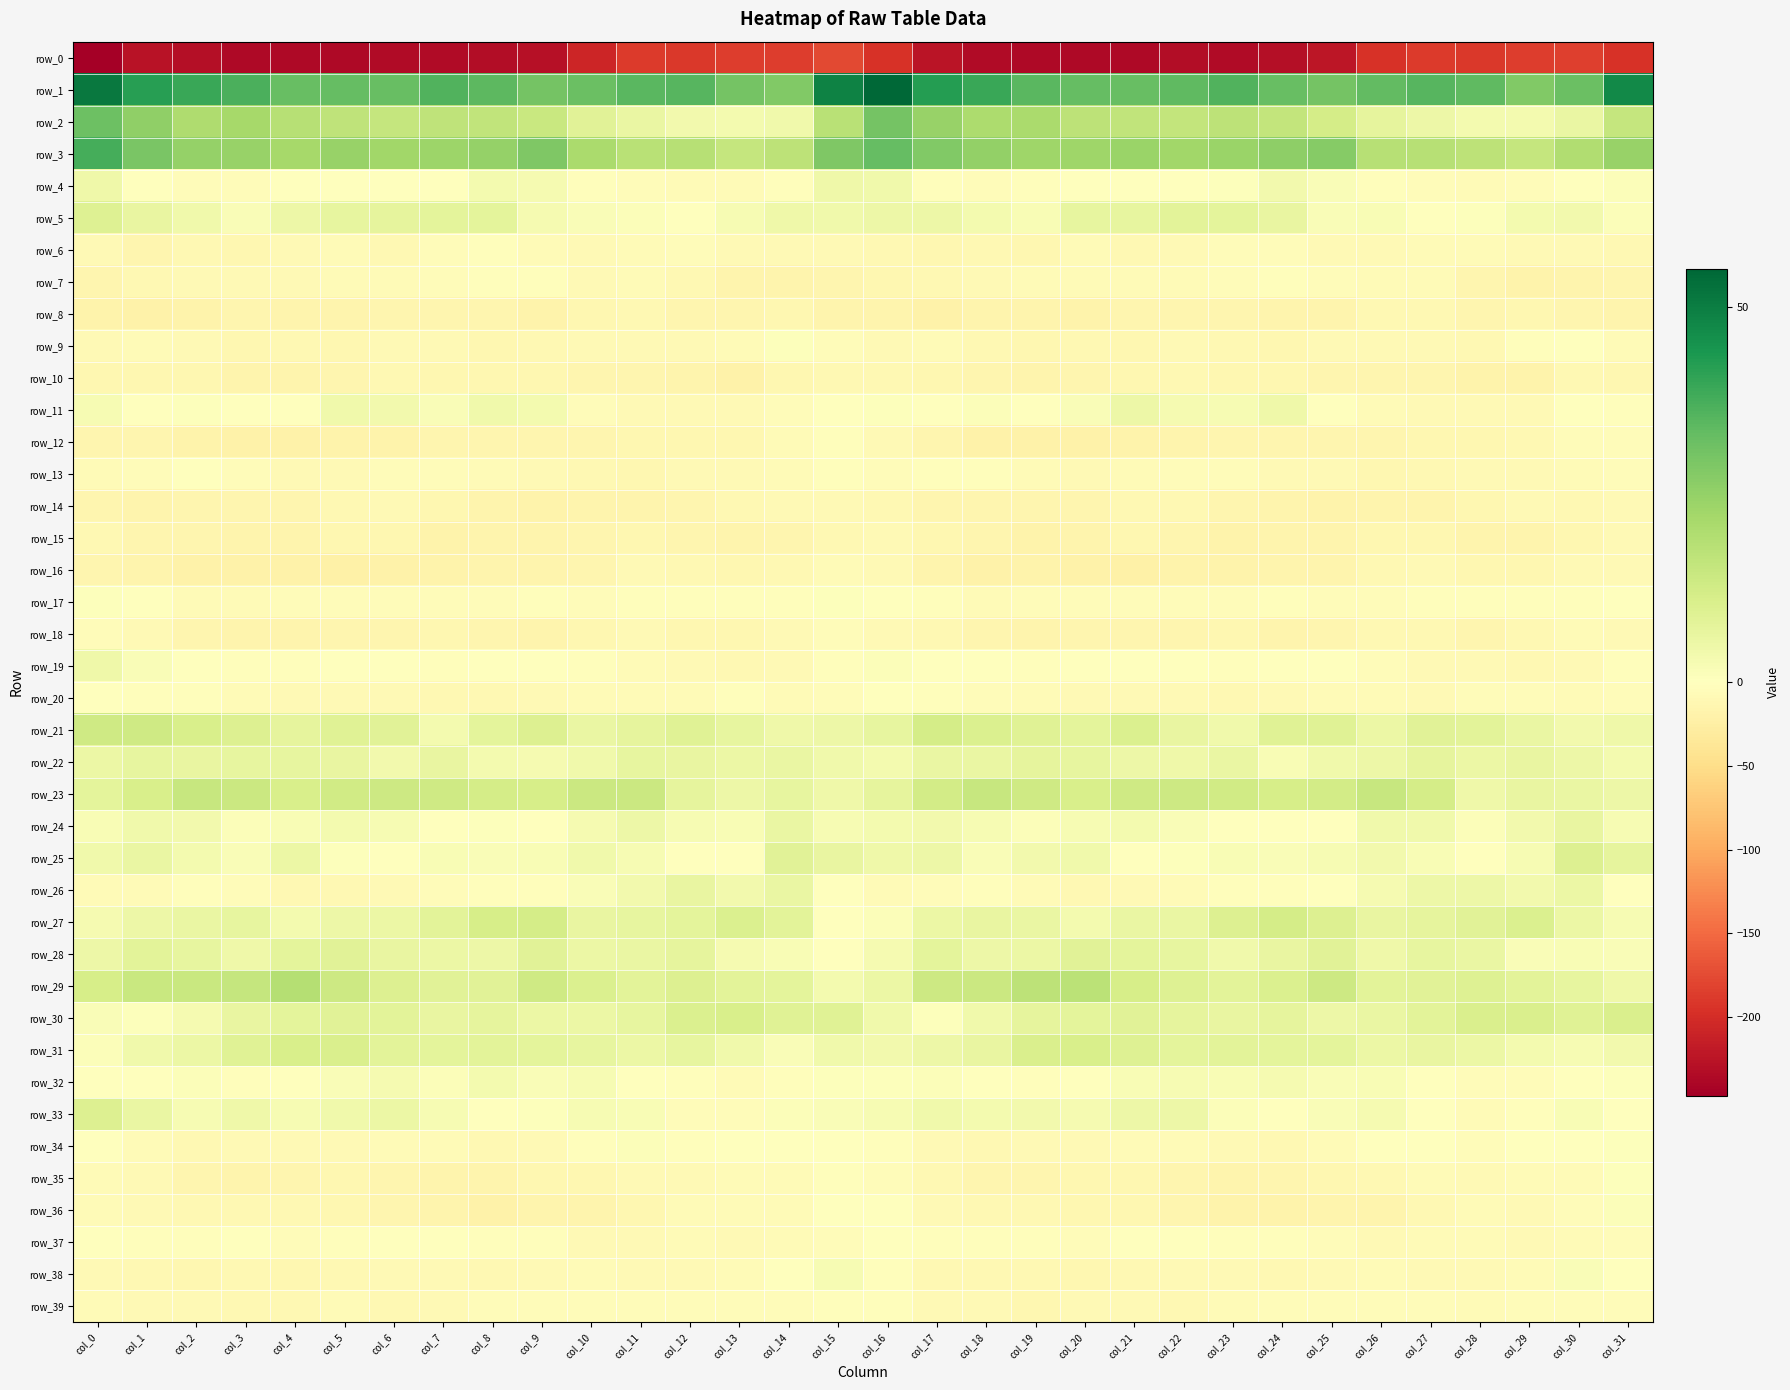

Reading right to left, transcribe all the data shown in this chart.

row_0: -196.5	-185.2	-185.9	-189.2	-187.8	-196.7	-223.0	-231.3	-234.1	-232.8	-235.6	-235.8	-236.5	-233.6	-225.5	-194.9	-177.3	-185.4	-186.7	-189.3	-188.3	-206.7	-227.7	-233.3	-233.4	-233.5	-236.2	-235.5	-236.6	-231.3	-227.2	-246.9
row_1: 47.2	32.0	28.1	33.9	35.3	33.5	30.4	32.5	36.2	34.0	32.6	32.8	34.8	39.3	42.5	55.2	49.1	28.3	30.3	35.3	34.6	32.2	30.6	34.2	36.2	32.6	33.0	32.8	36.9	39.4	42.1	51.2
row_2: 15.1	5.9	3.4	3.0	4.9	7.1	12.0	15.8	16.9	15.6	16.2	17.2	20.8	20.4	24.4	30.4	17.8	4.2	3.2	3.6	5.7	8.2	14.6	16.1	16.6	15.4	16.5	18.3	21.6	19.9	25.6	31.9
row_3: 24.4	19.5	15.3	17.1	18.5	18.3	27.5	26.0	24.1	22.6	23.7	22.9	23.0	25.2	28.1	32.9	28.5	17.2	15.5	18.2	17.8	21.1	28.8	24.8	23.6	22.6	24.3	21.8	24.5	24.9	29.7	37.6
row_4: 1.1	-0.5	-4.6	-7.6	-5.1	-3.1	1.5	3.6	0.7	-0.6	-1.3	0.2	-3.4	-4.6	-2.9	4.0	4.6	-2.0	-6.1	-7.3	-4.0	-1.9	2.9	3.1	0.4	-1.7	-0.3	-1.1	-4.4	-4.6	-1.8	4.7
row_5: 1.2	3.8	3.3	0.8	0.0	2.0	1.5	6.2	7.6	8.0	6.5	6.6	2.0	3.1	5.1	5.2	4.1	4.6	2.4	-0.2	1.3	1.3	2.6	7.5	7.7	7.3	6.7	4.8	1.6	4.0	6.0	9.2
row_6: -11.3	-9.1	-9.4	-7.0	-5.9	-8.4	-8.5	-4.3	-4.1	-8.9	-9.8	-6.4	-11.8	-10.8	-13.2	-10.6	-9.3	-8.2	-9.2	-5.7	-6.5	-9.5	-6.8	-3.7	-5.6	-10.3	-7.6	-8.2	-12.6	-10.8	-13.6	-9.1
row_7: -15.2	-16.9	-17.5	-13.6	-6.5	-7.7	-5.6	-2.4	-4.3	-7.3	-6.9	-7.4	-7.6	-9.4	-10.3	-13.2	-15.3	-16.8	-17.0	-10.0	-6.3	-7.8	-3.8	-2.9	-5.5	-7.5	-6.7	-7.8	-8.0	-9.6	-10.9	-13.6
row_8: -15.9	-14.2	-11.9	-15.4	-11.4	-11.4	-17.1	-16.3	-14.4	-14.5	-15.4	-17.8	-15.5	-16.9	-20.3	-16.8	-15.8	-12.0	-13.6	-14.0	-10.6	-12.9	-18.2	-15.3	-14.4	-14.4	-16.8	-17.3	-15.2	-18.1	-21.0	-19.2
row_9: -6.2	0.3	-3.7	-9.9	-8.1	-8.1	-9.5	-11.6	-10.0	-8.6	-11.8	-11.4	-13.2	-10.9	-6.4	-7.8	-3.9	0.8	-7.2	-9.1	-8.1	-8.3	-10.5	-11.7	-8.9	-9.6	-12.3	-11.5	-13.5	-8.4	-6.1	-9.3
row_10: -12.3	-11.2	-18.0	-17.9	-14.7	-15.4	-14.1	-13.4	-12.2	-10.9	-12.2	-15.1	-17.3	-13.6	-12.9	-11.0	-10.9	-13.1	-19.5	-15.5	-15.4	-14.9	-13.5	-13.2	-11.6	-10.8	-13.6	-15.6	-17.1	-12.3	-13.4	-12.7
row_11: -2.4	-1.9	-8.2	-9.4	-8.9	-6.7	-0.3	4.6	2.2	2.6	4.9	1.4	-0.0	0.9	0.2	0.7	-0.7	-4.3	-9.1	-8.8	-8.5	-5.2	3.1	4.0	1.7	3.9	4.1	0.2	0.3	0.7	0.1	2.2
row_12: -4.6	-4.9	-11.6	-13.4	-12.8	-14.3	-13.9	-14.2	-14.4	-17.2	-18.5	-20.7	-21.1	-19.8	-13.5	-8.7	-3.6	-7.3	-12.9	-12.8	-13.3	-14.6	-13.6	-14.4	-15.0	-18.0	-19.3	-21.1	-21.0	-17.7	-13.5	-15.0
row_13: -4.1	-6.7	-8.9	-8.8	-11.3	-11.7	-7.8	-8.0	-4.9	-4.7	-7.1	-8.8	-6.0	-2.2	-2.2	-4.4	-3.6	-7.4	-9.1	-9.5	-11.9	-10.6	-7.8	-7.0	-4.1	-5.3	-8.3	-8.2	-4.4	-1.3	-5.0	-7.3
row_14: -8.2	-10.3	-8.7	-13.0	-16.6	-16.1	-17.5	-16.8	-14.0	-10.8	-9.8	-14.0	-14.3	-13.6	-15.4	-10.1	-9.2	-8.9	-9.9	-14.8	-16.5	-16.3	-18.2	-15.5	-13.0	-9.4	-11.5	-14.7	-13.8	-14.2	-16.9	-14.1
row_15: -8.3	-12.8	-16.4	-16.8	-12.8	-12.4	-15.7	-16.2	-18.2	-14.7	-11.9	-15.6	-17.6	-14.7	-13.3	-8.5	-10.5	-13.9	-17.2	-15.1	-11.9	-14.0	-16.0	-16.7	-17.7	-12.6	-13.0	-16.9	-16.7	-14.6	-13.5	-11.2
row_16: -7.8	-9.1	-11.9	-13.2	-8.7	-11.1	-17.2	-16.2	-17.7	-19.0	-21.4	-20.8	-19.3	-19.8	-16.2	-9.3	-7.6	-10.4	-12.6	-11.5	-8.7	-13.9	-16.7	-16.6	-18.4	-19.4	-21.8	-20.1	-19.6	-19.3	-15.8	-15.0
row_17: -1.3	-2.0	-2.5	-2.7	-2.4	-4.1	-4.0	-3.0	-4.6	-5.6	-4.7	-4.0	-4.9	-7.3	-3.1	-0.4	0.4	-2.9	-2.4	-2.5	-3.0	-4.4	-3.0	-4.1	-4.9	-5.4	-4.6	-4.1	-6.1	-6.4	-1.5	0.7
row_18: -8.5	-6.8	-10.9	-14.3	-9.9	-10.3	-14.9	-15.7	-12.5	-14.6	-14.3	-15.0	-17.0	-15.4	-11.0	-7.8	-5.6	-8.1	-12.9	-13.2	-9.1	-11.9	-15.6	-14.9	-12.4	-15.1	-13.7	-16.7	-16.6	-14.1	-8.8	-3.9
row_19: -3.6	-7.8	-10.1	-8.8	-8.4	-4.5	-1.5	-1.1	-3.3	-1.8	0.2	-1.8	-3.3	-1.8	-0.0	1.0	-2.6	-9.3	-10.0	-8.7	-7.0	-3.7	-0.3	-1.9	-3.0	-0.8	0.3	-3.4	-2.4	-1.8	1.7	4.6
row_20: -4.7	-7.5	-4.2	-5.1	-8.1	-6.4	-7.2	-9.2	-11.2	-8.6	-8.5	-7.7	-7.5	-3.9	-3.2	-0.6	-4.6	-6.6	-3.7	-6.9	-7.5	-6.5	-7.8	-10.3	-10.3	-8.4	-8.1	-8.3	-5.8	-3.7	-2.6	-0.2
row_21: 4.3	3.5	6.0	8.0	8.4	5.5	9.0	9.0	4.0	6.2	10.2	7.4	8.8	9.9	12.0	6.7	4.8	4.5	6.6	8.8	7.1	5.7	9.9	7.5	3.2	8.6	9.0	7.3	9.6	10.9	13.1	13.0
row_22: 3.3	4.8	6.2	5.4	7.3	5.0	4.1	2.1	5.7	4.4	4.8	6.8	7.1	5.9	5.9	3.4	4.1	5.8	5.5	6.4	6.8	4.1	3.0	3.2	6.1	3.6	6.0	6.9	6.6	6.2	6.7	5.2
row_23: 5.0	5.9	6.4	4.6	11.8	14.7	12.3	11.3	12.5	13.7	13.3	11.0	12.9	14.8	12.2	7.2	4.4	6.8	5.1	6.9	13.8	14.0	11.5	11.8	13.2	13.7	12.6	10.9	14.2	14.7	11.2	7.7
row_24: 2.5	6.2	3.6	1.0	4.1	4.0	-0.0	0.4	0.0	1.5	3.1	2.3	0.9	2.6	3.5	3.3	2.5	5.9	2.1	2.2	4.8	2.8	-0.4	0.5	0.4	2.2	3.1	1.7	1.1	3.5	3.9	2.0
row_25: 6.9	9.8	2.4	-1.5	1.9	3.8	2.6	1.7	2.1	0.7	-0.3	4.2	3.8	1.5	4.8	4.7	6.1	8.4	-0.4	0.3	2.5	4.2	2.1	1.6	1.9	0.1	0.6	5.6	1.7	3.2	5.8	4.1
row_26: -1.3	5.3	3.7	4.9	4.8	2.9	-1.6	-2.4	-3.5	-7.0	-9.2	-11.1	-5.9	-2.5	-5.6	-7.4	-0.7	5.9	3.5	6.2	3.5	1.7	-2.1	-3.0	-4.6	-8.1	-10.1	-10.0	-4.0	-2.5	-7.1	-6.1
row_27: 2.3	5.2	10.1	8.4	7.0	6.3	9.6	11.9	9.7	5.7	5.8	3.1	5.7	6.2	5.3	1.1	0.2	8.0	10.2	7.7	6.6	6.4	11.7	11.3	8.0	5.5	4.9	3.3	6.7	5.8	5.0	2.6
row_28: 1.4	1.8	1.6	5.8	6.7	4.6	8.3	6.3	4.3	6.6	7.5	8.3	5.3	5.1	7.7	2.7	-0.5	1.7	2.7	7.1	5.7	5.4	8.4	4.8	5.4	6.4	8.4	7.4	4.5	6.5	8.0	4.8
row_29: 4.6	6.8	8.1	9.3	8.5	8.1	13.8	10.3	7.8	9.2	11.6	17.6	17.1	14.1	13.8	5.2	3.3	7.7	8.1	9.7	7.8	10.0	13.3	8.5	8.3	9.7	13.8	18.6	15.5	14.3	14.4	11.6
row_30: 10.6	8.7	10.5	10.6	7.8	5.9	5.1	6.9	6.3	7.2	8.5	7.6	6.9	4.2	0.7	4.3	8.8	8.7	11.0	10.0	6.6	5.6	5.3	6.9	6.3	7.8	8.4	7.4	6.1	2.7	0.8	1.7
row_31: 3.5	2.3	3.1	5.5	6.2	5.6	7.7	7.7	7.9	7.6	9.5	11.0	10.6	6.2	5.0	3.8	4.0	1.6	4.2	6.8	5.3	6.9	7.5	7.9	7.6	8.0	10.4	11.1	9.0	5.3	4.1	1.1
row_32: 0.6	-1.2	-5.2	-5.5	-1.1	2.0	1.3	2.7	1.7	2.3	1.9	-0.1	-3.1	-0.2	1.0	0.4	0.5	-3.1	-5.8	-3.8	0.3	2.5	1.5	3.1	1.2	2.7	1.4	-1.7	-2.5	0.9	-0.3	-1.4
row_33: -1.1	1.9	-2.8	-6.0	0.1	2.7	1.3	-0.0	1.1	4.7	5.0	2.7	3.5	3.1	3.9	2.2	1.5	1.0	-5.2	-4.0	2.0	2.3	0.7	0.1	2.5	5.6	4.0	2.2	4.4	2.2	5.8	9.6
row_34: 0.8	-0.3	-0.5	-4.2	-0.1	-0.6	-7.2	-10.7	-8.0	-7.2	-7.4	-8.2	-8.8	-10.8	-7.9	-2.9	-0.1	0.1	-1.9	-3.3	0.9	-2.8	-9.5	-9.9	-7.6	-6.8	-7.8	-8.4	-9.5	-11.0	-6.1	-0.6
row_35: 0.8	-5.9	-7.3	-8.3	-7.3	-10.4	-12.8	-15.4	-15.9	-14.6	-13.2	-13.2	-14.9	-15.3	-9.7	-4.3	-3.0	-6.8	-7.6	-8.0	-7.9	-12.0	-13.3	-16.0	-15.7	-14.0	-12.8	-13.5	-15.8	-14.0	-8.7	-6.0
row_36: 1.2	-5.5	-8.0	-6.0	-11.0	-15.5	-17.1	-18.8	-18.3	-14.2	-12.7	-11.9	-10.0	-11.1	-8.3	-1.5	-1.0	-7.6	-7.0	-7.4	-12.9	-17.0	-16.6	-19.6	-16.5	-13.5	-12.4	-11.3	-9.9	-11.1	-8.3	-6.0
row_37: -4.5	-6.4	-8.2	-7.0	-7.5	-8.5	-4.8	-3.0	-2.6	-1.1	-0.4	-5.0	-2.4	-2.4	-2.6	-1.3	-4.9	-7.4	-8.0	-6.8	-8.1	-8.1	-2.8	-3.3	-1.9	-0.3	-2.1	-5.3	-1.1	-3.6	-2.5	-1.2
row_38: -0.8	1.6	-6.2	-8.2	-8.3	-7.7	-7.8	-10.9	-9.2	-9.2	-10.0	-12.7	-10.5	-11.6	-10.7	-3.6	2.2	-1.7	-7.2	-8.3	-8.2	-7.0	-9.4	-10.6	-8.9	-9.1	-11.4	-12.4	-10.1	-12.1	-11.2	-9.1
row_39: -5.7	-4.4	-5.6	-6.0	-4.5	-4.8	-5.6	-4.1	-7.7	-11.0	-7.9	-8.9	-11.9	-9.4	-8.2	-2.6	-2.9	-5.0	-5.5	-5.6	-4.3	-5.2	-5.3	-4.4	-9.6	-10.2	-7.4	-10.6	-11.1	-9.3	-8.9	-6.3